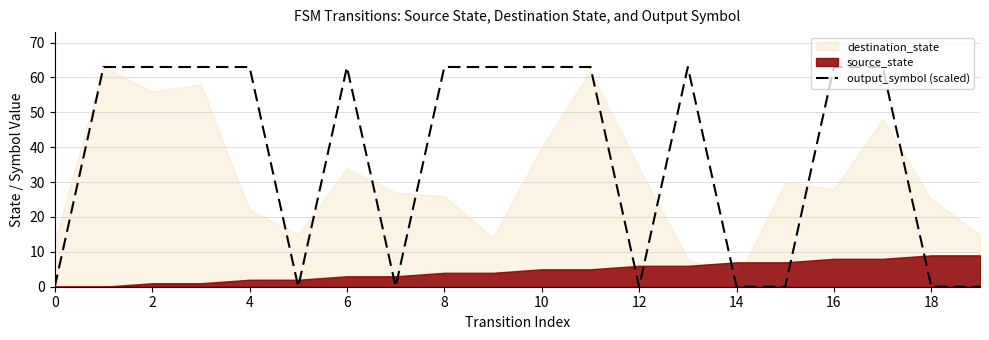

True or false: output_symbol (scaled) has a value of 0 at 12.

True